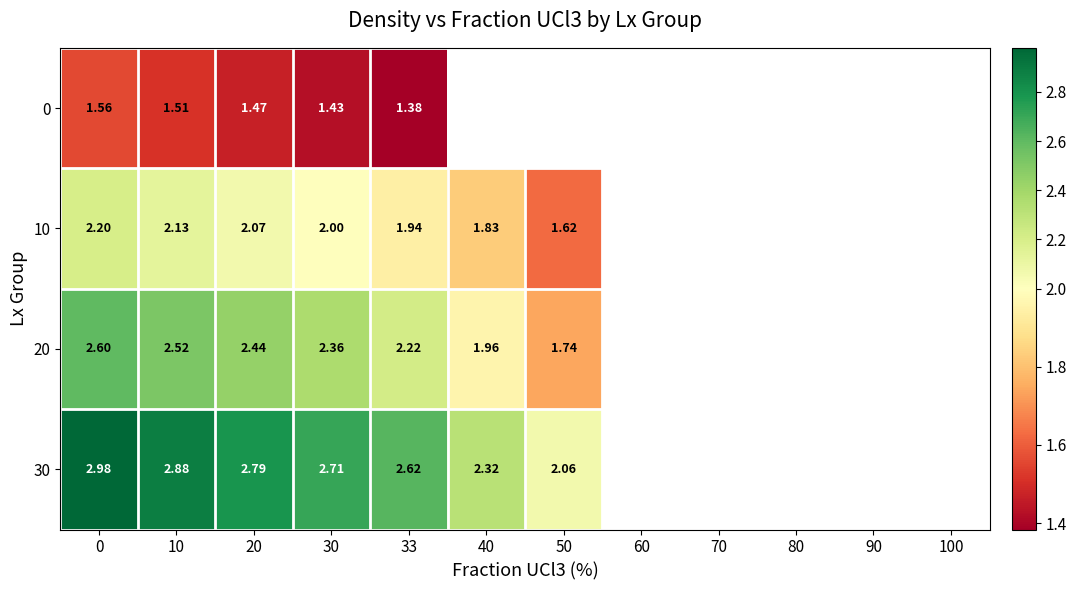

What is the highest value of the row_0 series?

1.6